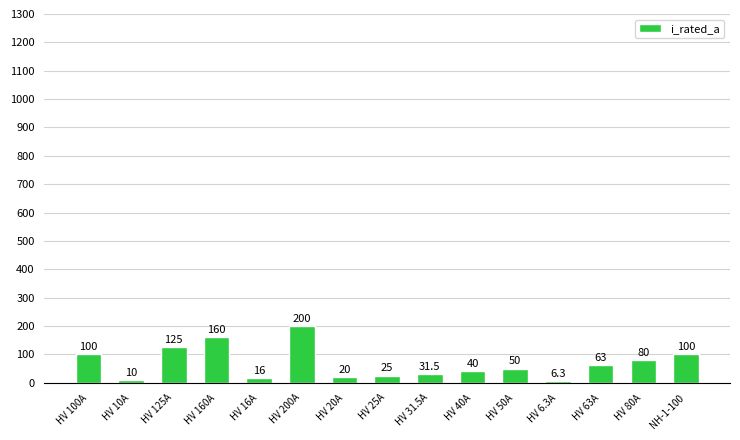

Reading left to right, transcribe all the data shown in this chart.

HV 100A=100.0	HV 10A=10.0	HV 125A=125.0	HV 160A=160.0	HV 16A=16.0	HV 200A=200.0	HV 20A=20.0	HV 25A=25.0	HV 31.5A=31.5	HV 40A=40.0	HV 50A=50.0	HV 6.3A=6.3	HV 63A=63.0	HV 80A=80.0	NH-1-100=100.0